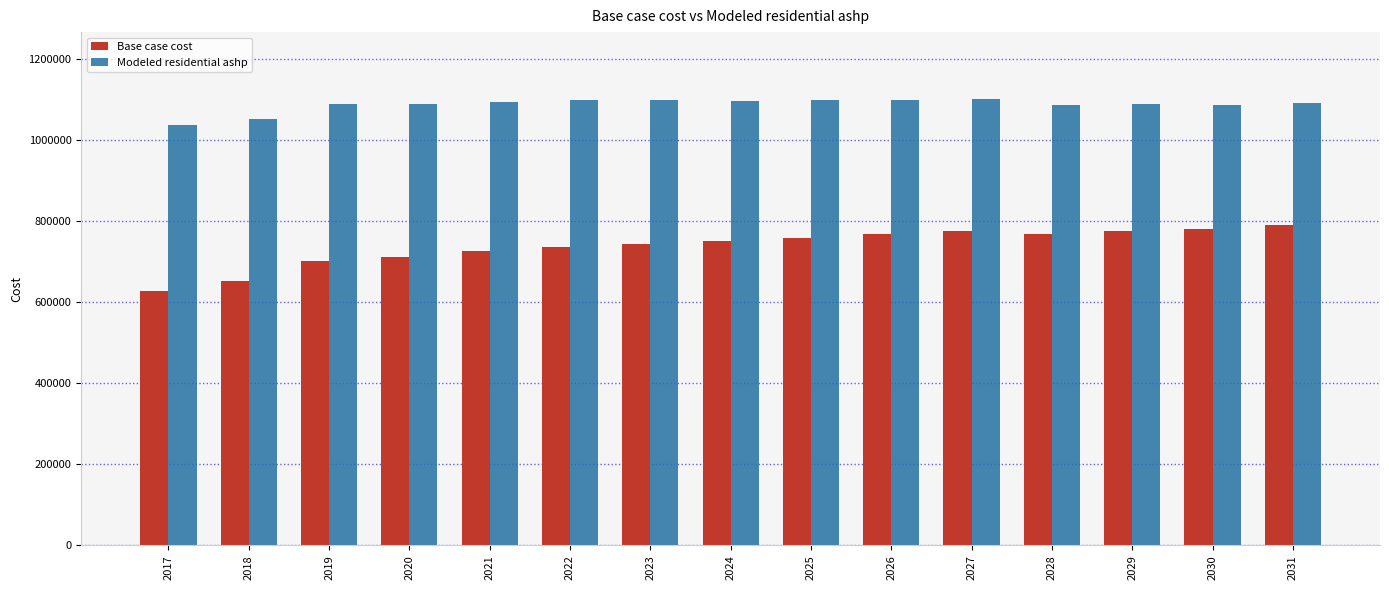

What is the total value across all series at 2028?

1855759.6